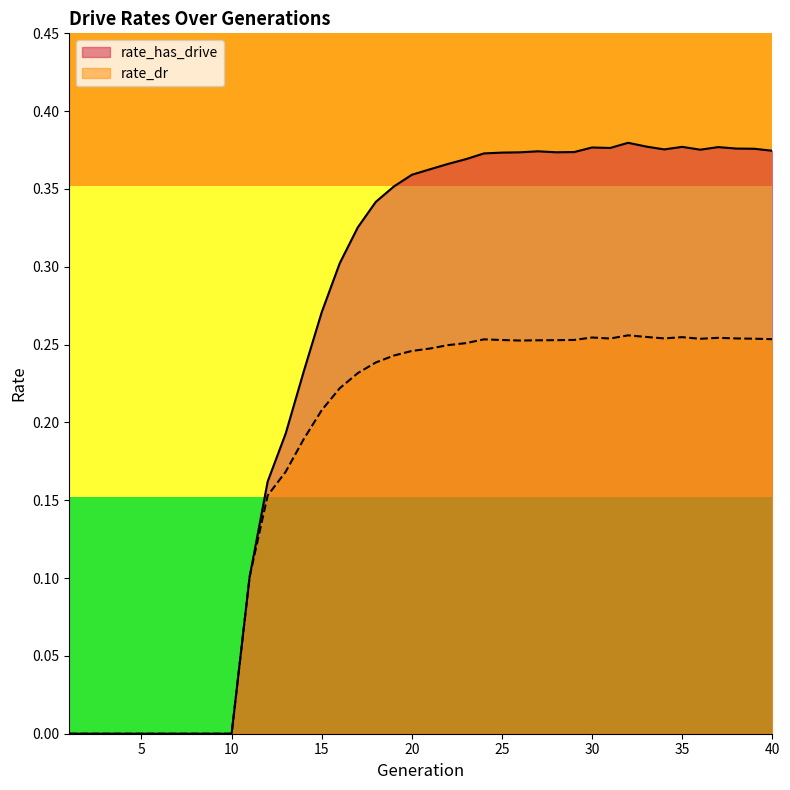

Reading left to right, what are all the values shown in this chart?

rate_has_drive: 0.0	0.0	0.0	0.0	0.0	0.0	0.0	0.0	0.0	0.0	0.1	0.2	0.2	0.2	0.3	0.3	0.3	0.3	0.4	0.4	0.4	0.4	0.4	0.4	0.4	0.4	0.4	0.4	0.4	0.4	0.4	0.4	0.4	0.4	0.4	0.4	0.4	0.4	0.4	0.4
rate_dr: 0.0	0.0	0.0	0.0	0.0	0.0	0.0	0.0	0.0	0.0	0.1	0.2	0.2	0.2	0.2	0.2	0.2	0.2	0.2	0.2	0.2	0.2	0.3	0.3	0.3	0.3	0.3	0.3	0.3	0.3	0.3	0.3	0.3	0.3	0.3	0.3	0.3	0.3	0.3	0.3